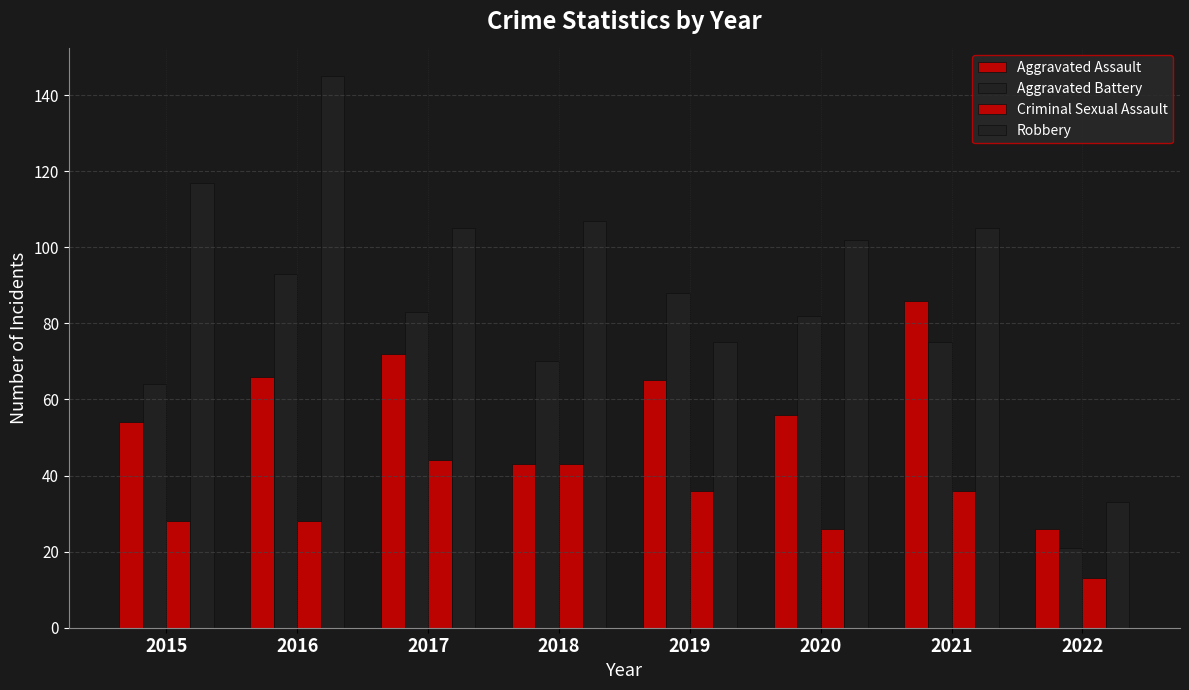

How many values in the Aggravated Battery series are below 82?

4